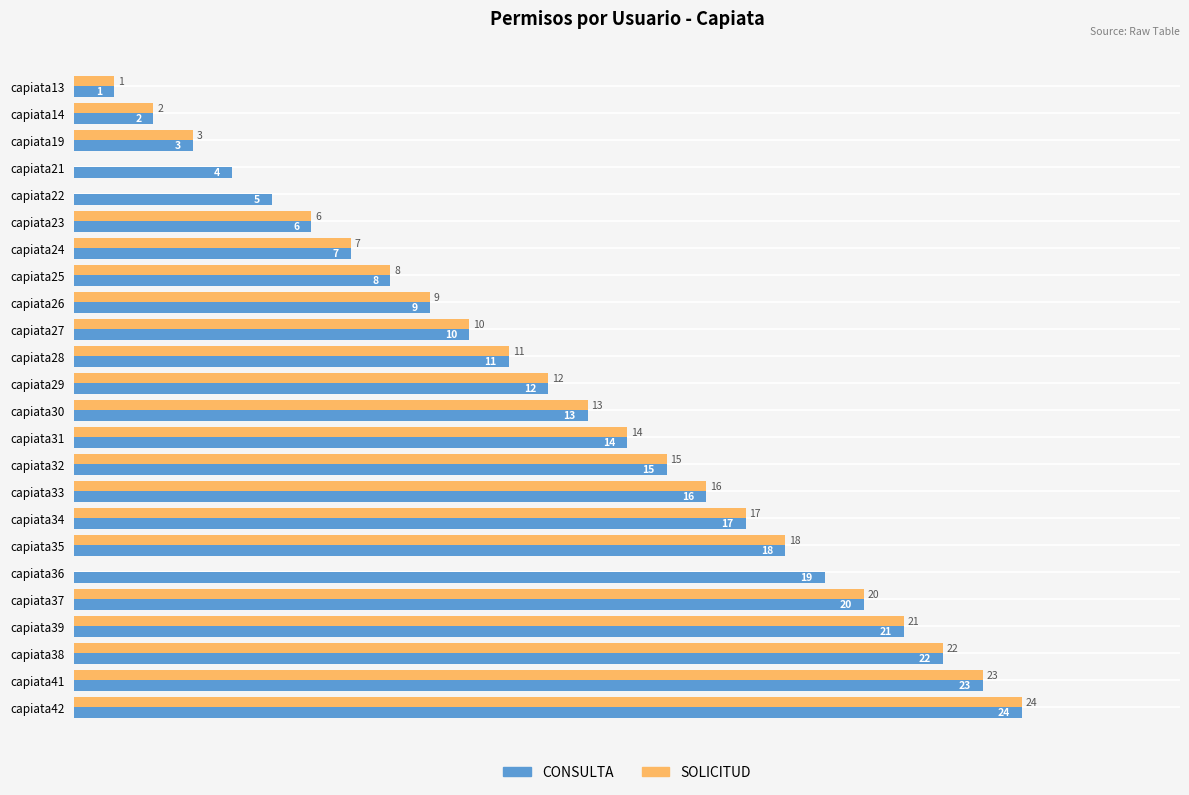

Which label corresponds to the largest value in the chart?

capiata42